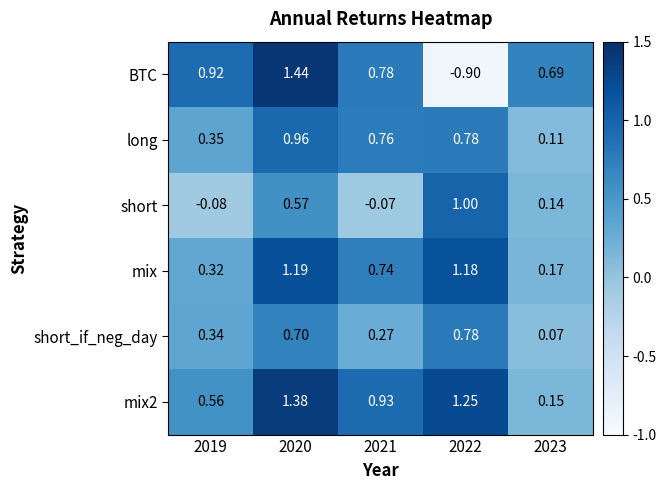

Which series changed the most between 2020 and 2021?

BTC